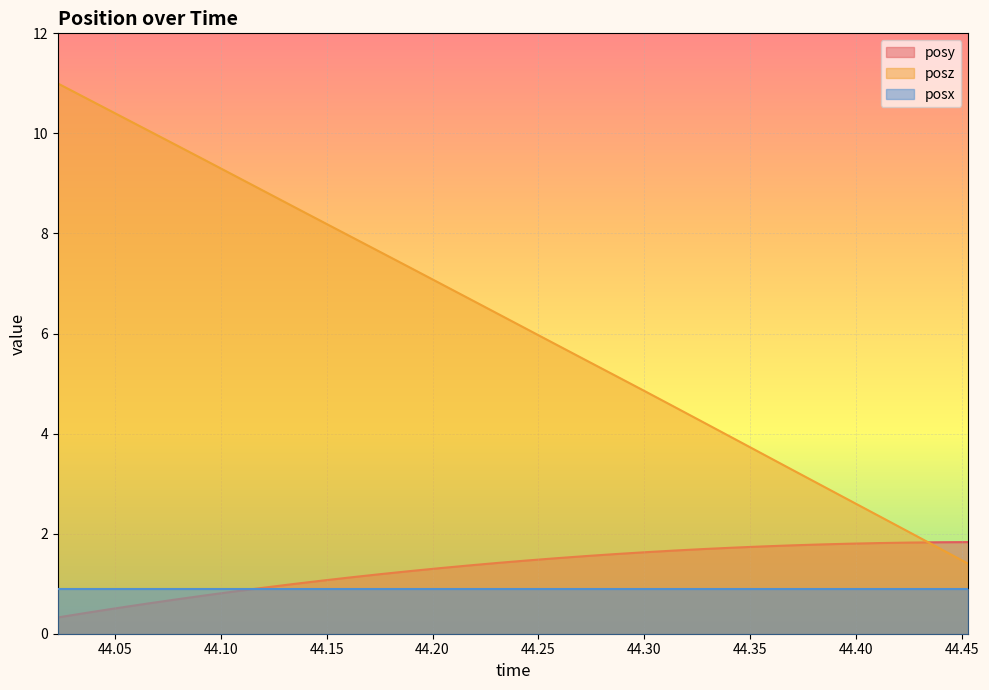

What is the label of the 12th point from the left?

44.17529